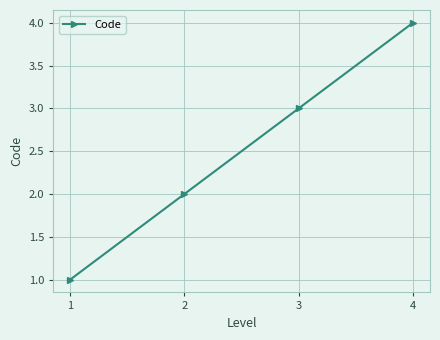

What is the maximum value shown in the chart?

4